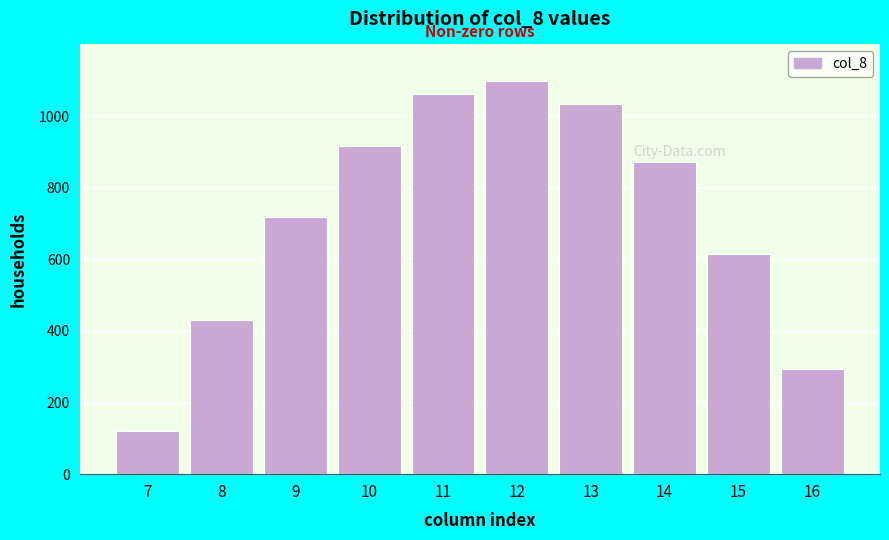

Reading left to right, extract all data points from this chart.

120.6	430.3	716.9	916.2	1060.3	1096.7	1032.9	870.6	615.9	294.5